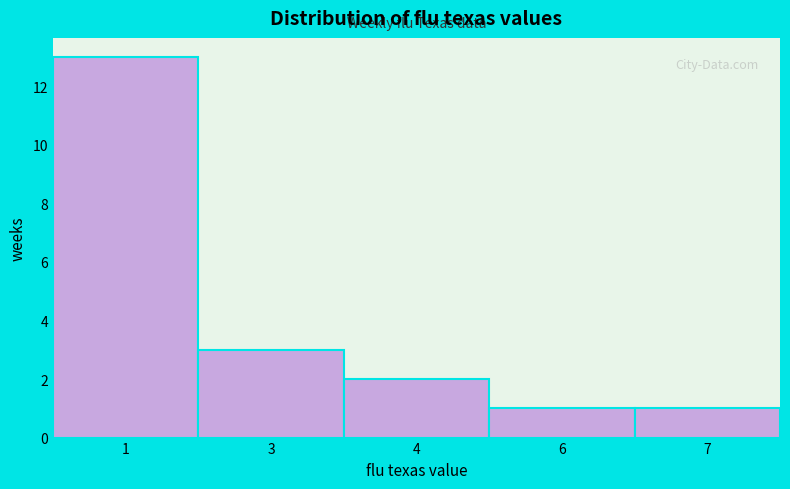

Reading right to left, transcribe all the data shown in this chart.

7=1	6=1	4=2	3=3	1=13